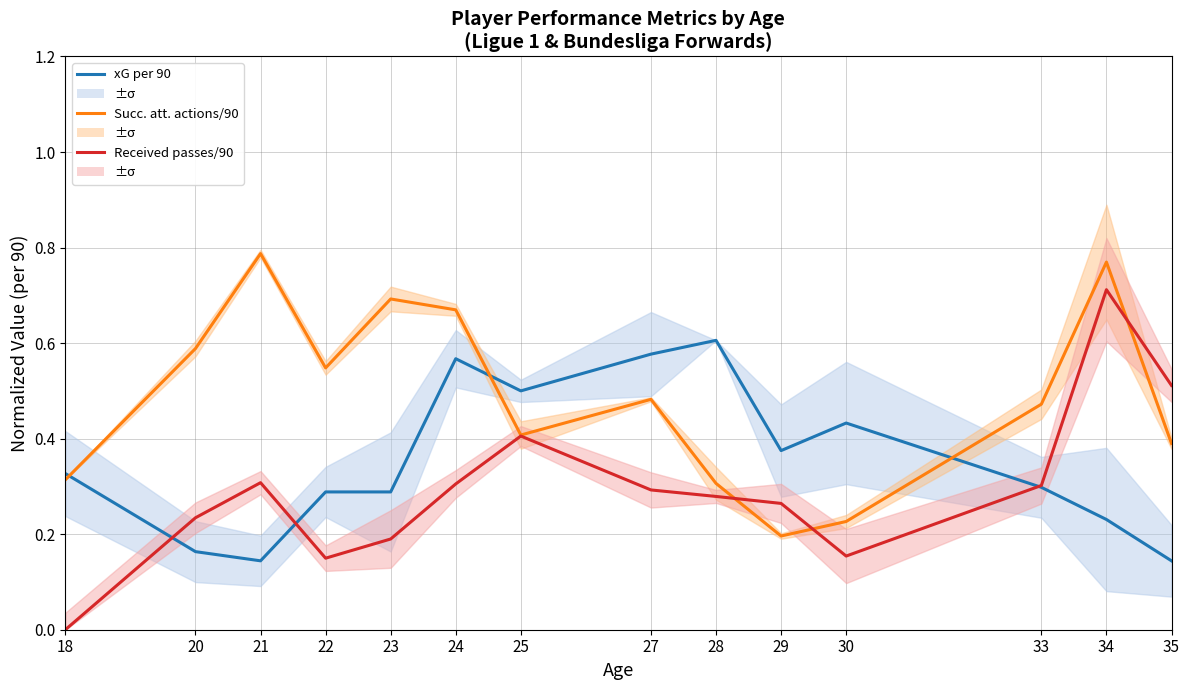

True or false: Successful attacking actions per 90 has more than 1 points higher than both neighbors.

True